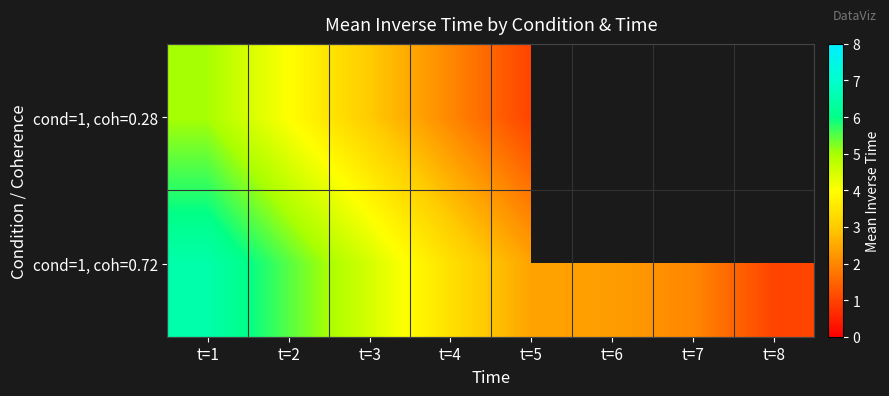

What is the difference between the second highest and minimum values in the cond=1, coh=0.72 series?

4.5